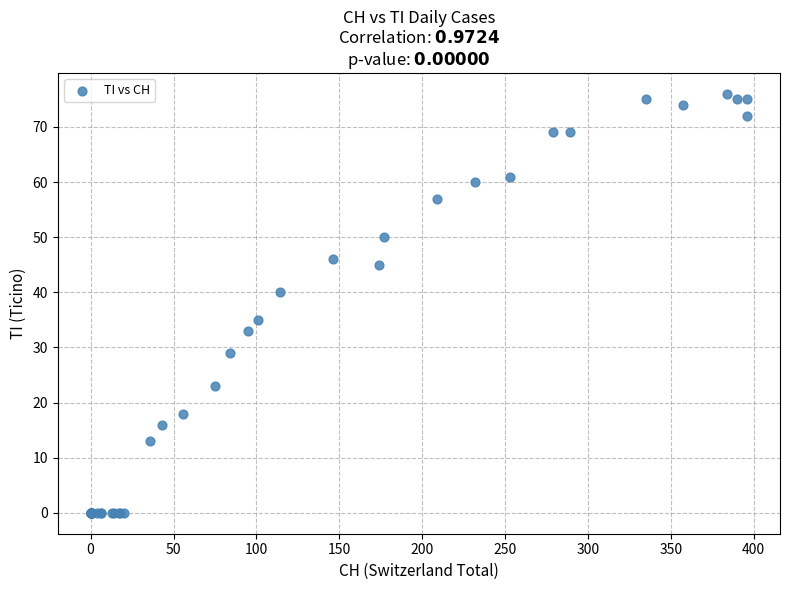

What Y value in the scatter plot is closest to 38?

40